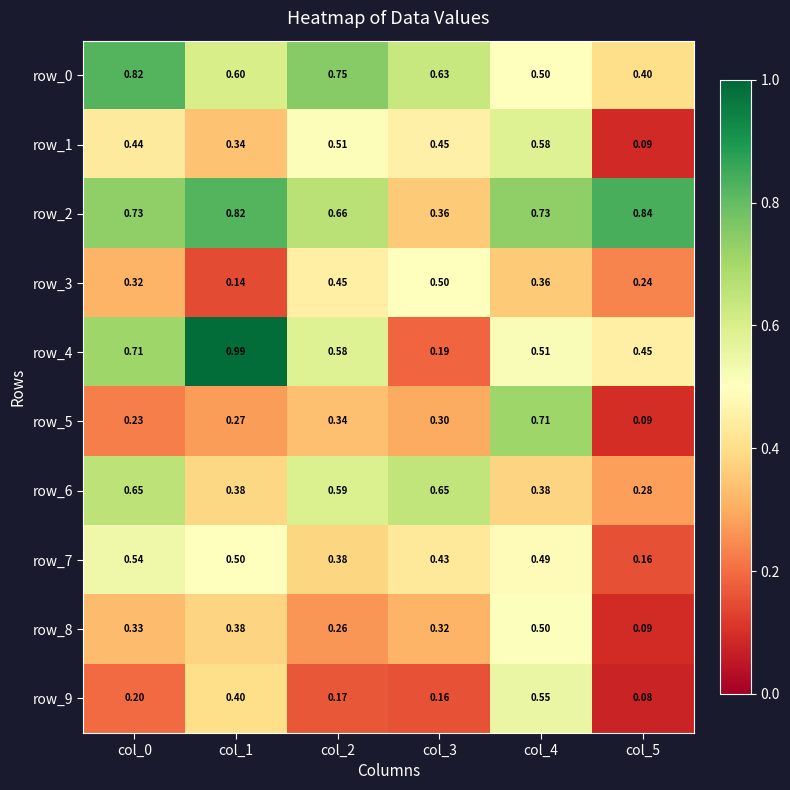

Is the value of row_7 at col_2 greater than the value of row_5 at col_2?

Yes